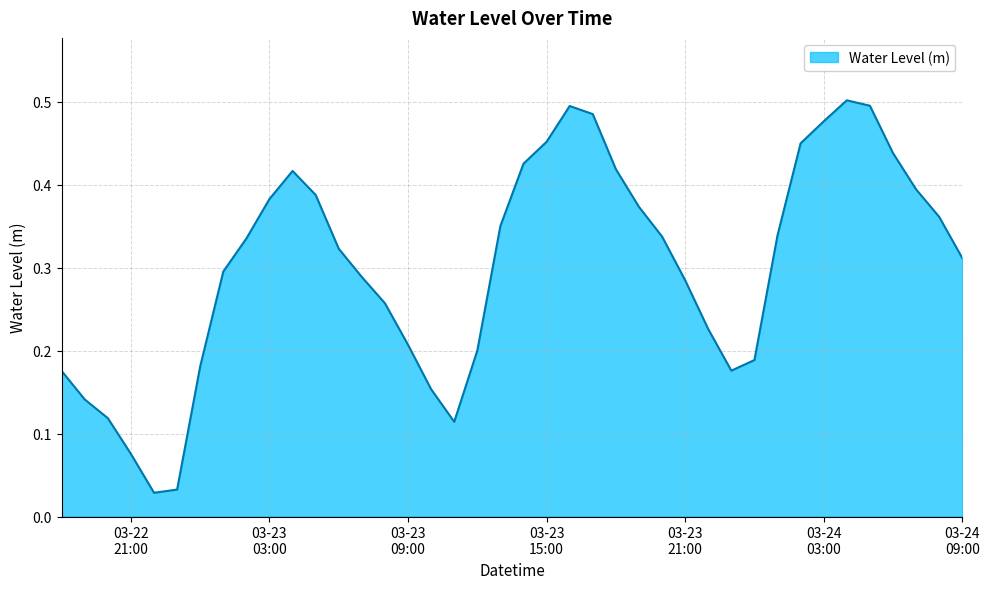

Where is the first local maximum?

2023-03-23 04:00:00